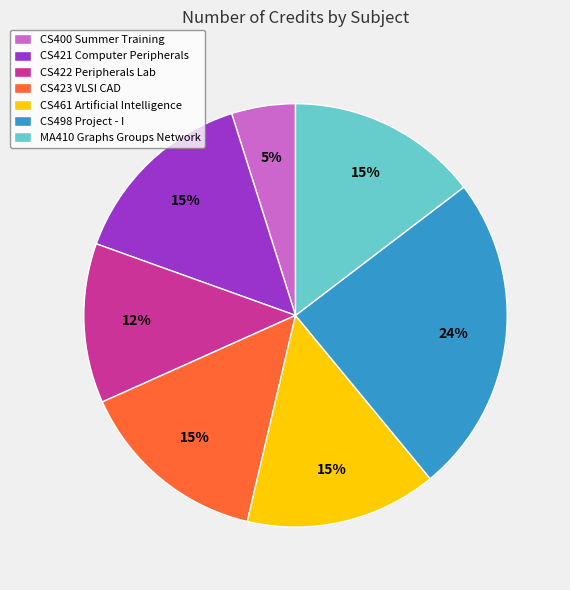

Which category has the biggest portion of the pie?

CS498 Project - I